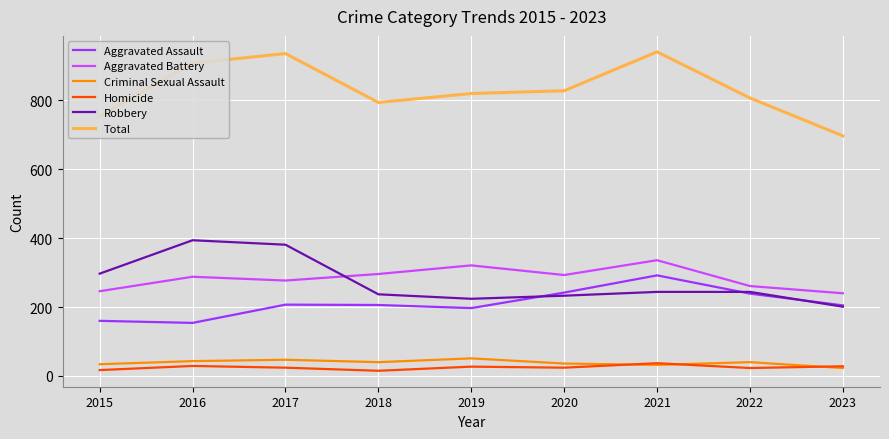

Which series has the largest total across all categories?

Total